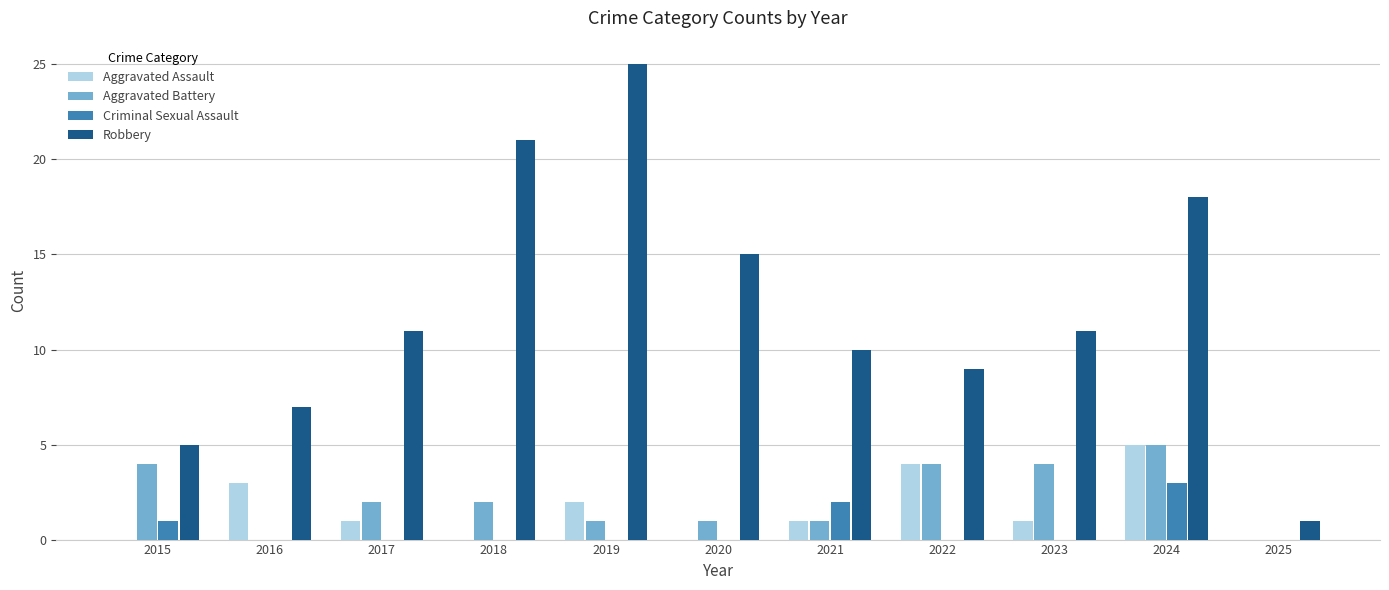

How many series are shown in this chart?

4